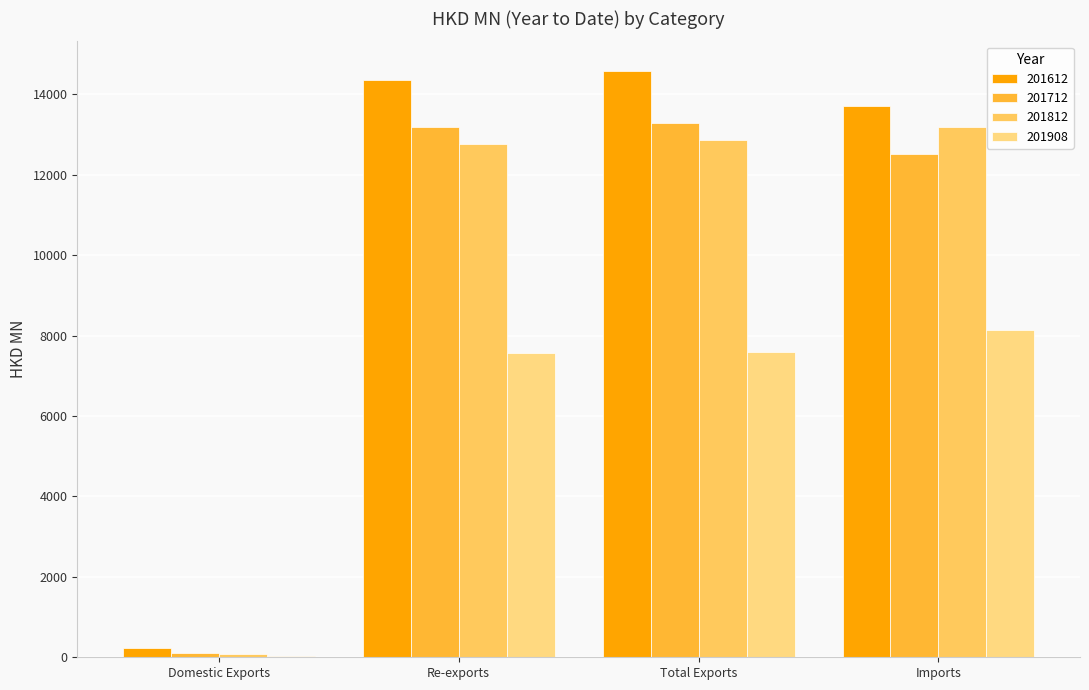

How many data points in 201612 are above 14368?

2